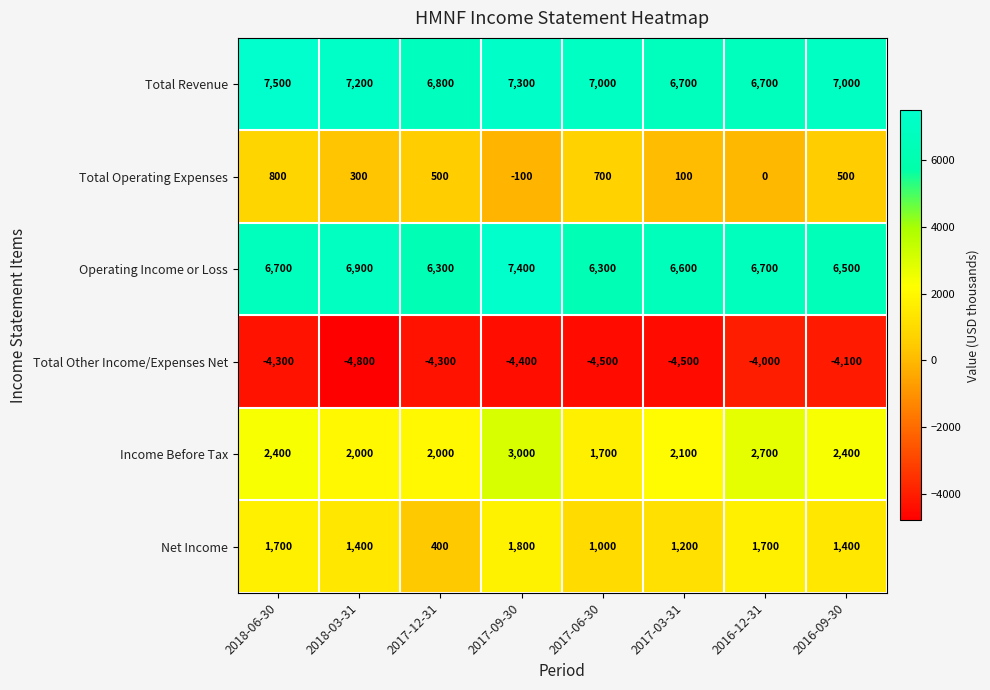

At which category does the chart reach its peak across all series?

2018-06-30